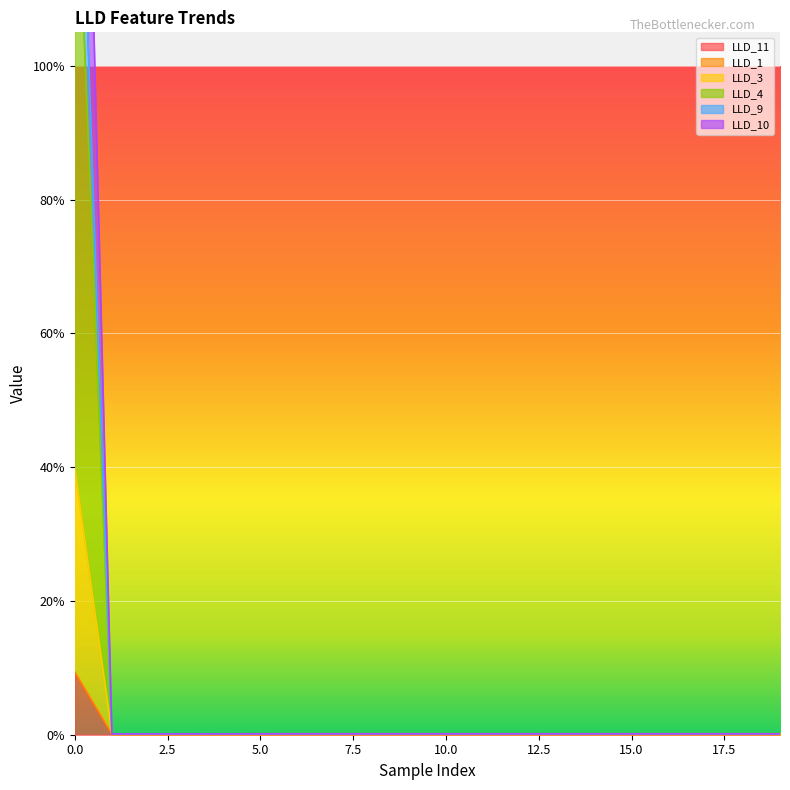

What is the highest value of the LLD_4 series?

1.6